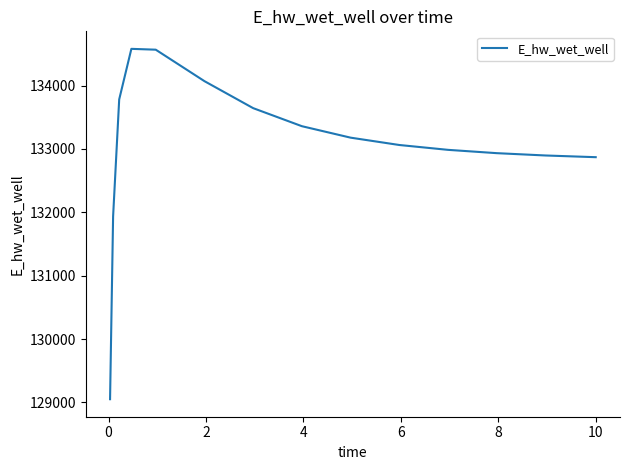

What is the smallest value displayed?

129051.8